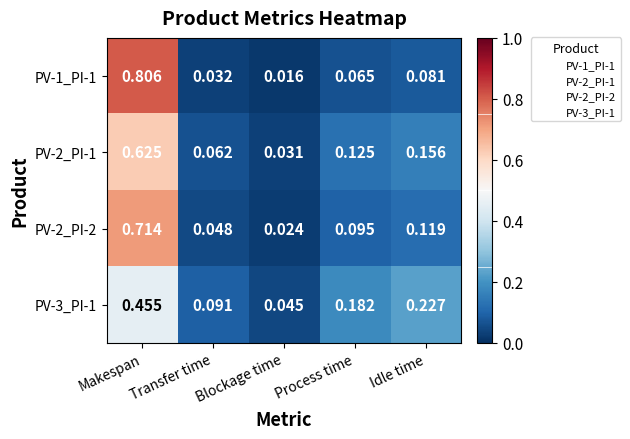

Where is PV-2_PI-2 nearest to the value 0?

Blockage time